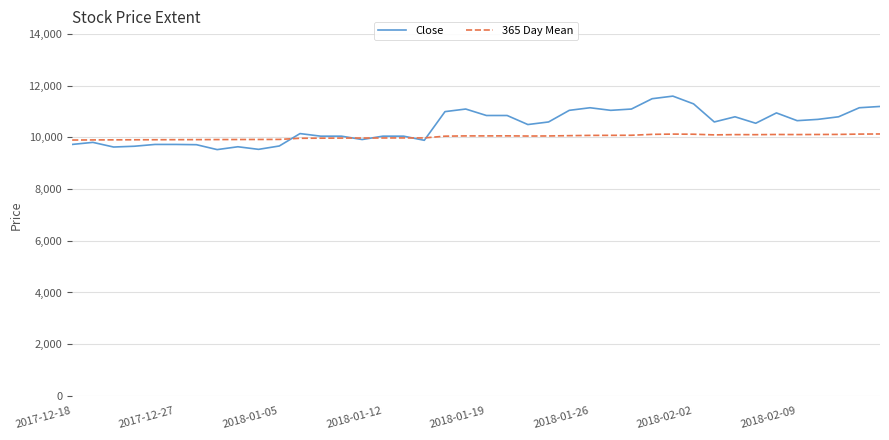

Which series has the widest spread of values?

Close